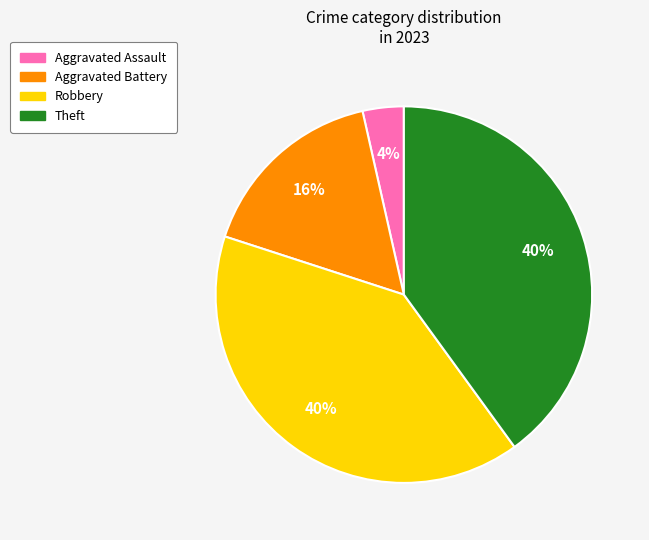

Is there a majority slice in this chart?

No